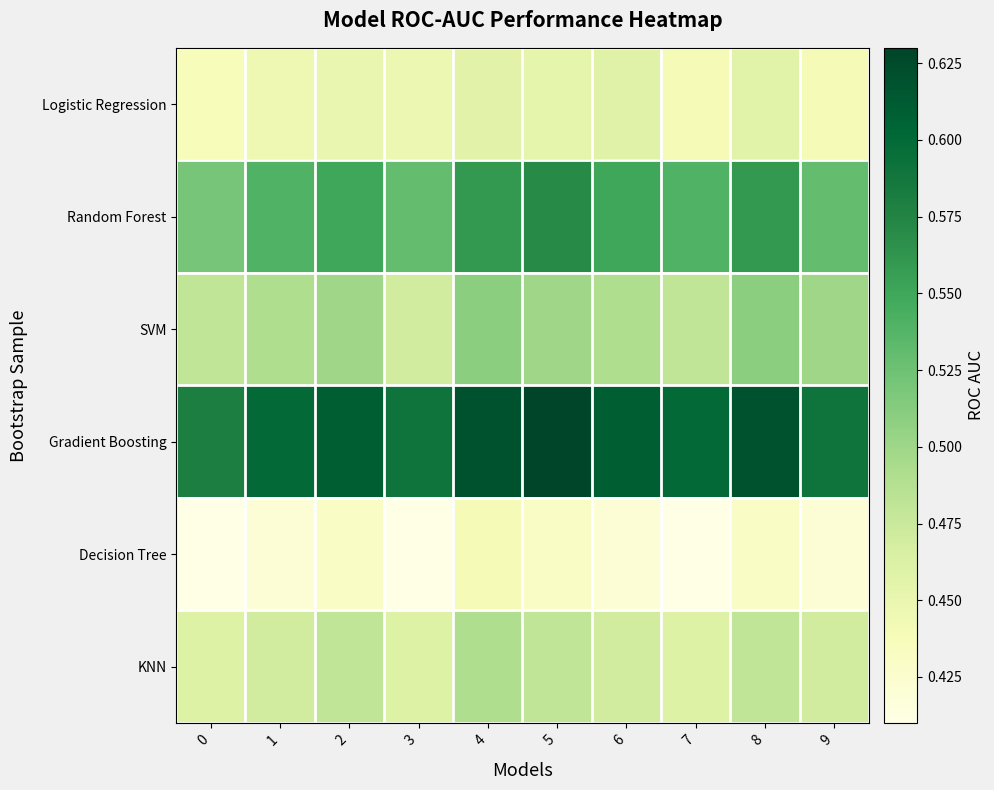

Reading right to left, extract all data points from this chart.

Logistic Regression: 9=0.4	8=0.5	7=0.4	6=0.5	5=0.5	4=0.5	3=0.4	2=0.4	1=0.4	0=0.4
Random Forest: 9=0.5	8=0.6	7=0.5	6=0.6	5=0.6	4=0.6	3=0.5	2=0.6	1=0.5	0=0.5
SVM: 9=0.5	8=0.5	7=0.5	6=0.5	5=0.5	4=0.5	3=0.5	2=0.5	1=0.5	0=0.5
Gradient Boosting: 9=0.6	8=0.6	7=0.6	6=0.6	5=0.6	4=0.6	3=0.6	2=0.6	1=0.6	0=0.6
Decision Tree: 9=0.4	8=0.4	7=0.4	6=0.4	5=0.4	4=0.4	3=0.4	2=0.4	1=0.4	0=0.4
KNN: 9=0.5	8=0.5	7=0.5	6=0.5	5=0.5	4=0.5	3=0.5	2=0.5	1=0.5	0=0.5